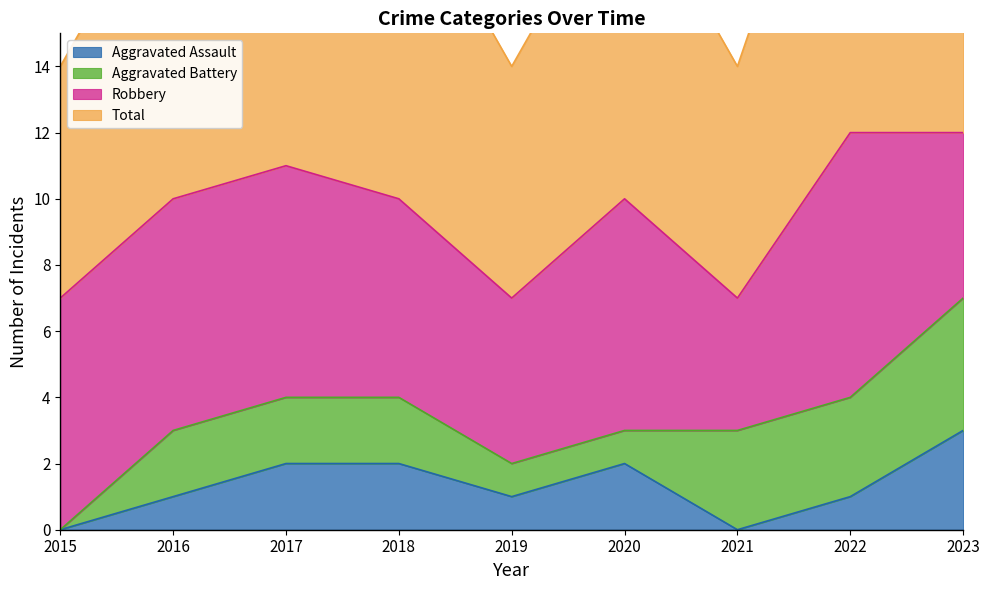

The Total series shows 15 at 2020. True or false?

False